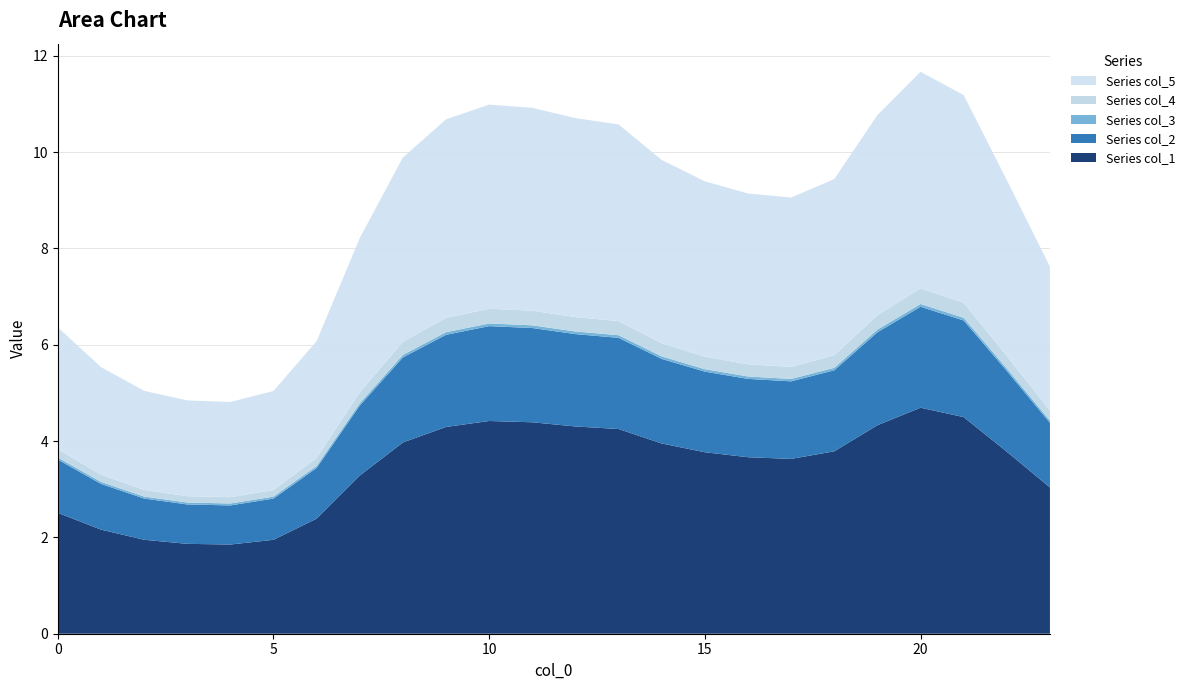

Reading left to right, list all the values displayed in this chart.

col_1: 0=2.5	1=2.2	2=2.0	3=1.9	4=1.9	5=1.9	6=2.4	7=3.3	8=4.0	9=4.3	10=4.4	11=4.4	12=4.3	13=4.2	14=3.9	15=3.8	16=3.7	17=3.6	18=3.8	19=4.3	20=4.7	21=4.5	22=3.8	23=3.0
col_2: 0=1.1	1=0.9	2=0.9	3=0.8	4=0.8	5=0.9	6=1.1	7=1.5	8=1.8	9=1.9	10=2.0	11=2.0	12=1.9	13=1.9	14=1.8	15=1.7	16=1.6	17=1.6	18=1.7	19=1.9	20=2.1	21=2.0	22=1.7	23=1.3
col_3: 0=0.0	1=0.0	2=0.0	3=0.0	4=0.0	5=0.0	6=0.0	7=0.0	8=0.1	9=0.1	10=0.1	11=0.1	12=0.1	13=0.1	14=0.1	15=0.1	16=0.1	17=0.1	18=0.1	19=0.1	20=0.1	21=0.1	22=0.1	23=0.0
col_4: 0=0.2	1=0.2	2=0.1	3=0.1	4=0.1	5=0.1	6=0.2	7=0.2	8=0.3	9=0.3	10=0.3	11=0.3	12=0.3	13=0.3	14=0.3	15=0.3	16=0.3	17=0.3	18=0.3	19=0.3	20=0.3	21=0.3	22=0.3	23=0.2
col_5: 0=2.5	1=2.2	2=2.1	3=2.0	4=2.0	5=2.1	6=2.4	7=3.2	8=3.8	9=4.1	10=4.2	11=4.2	12=4.1	13=4.1	14=3.8	15=3.6	16=3.5	17=3.5	18=3.7	19=4.2	20=4.5	21=4.3	22=3.7	23=3.0